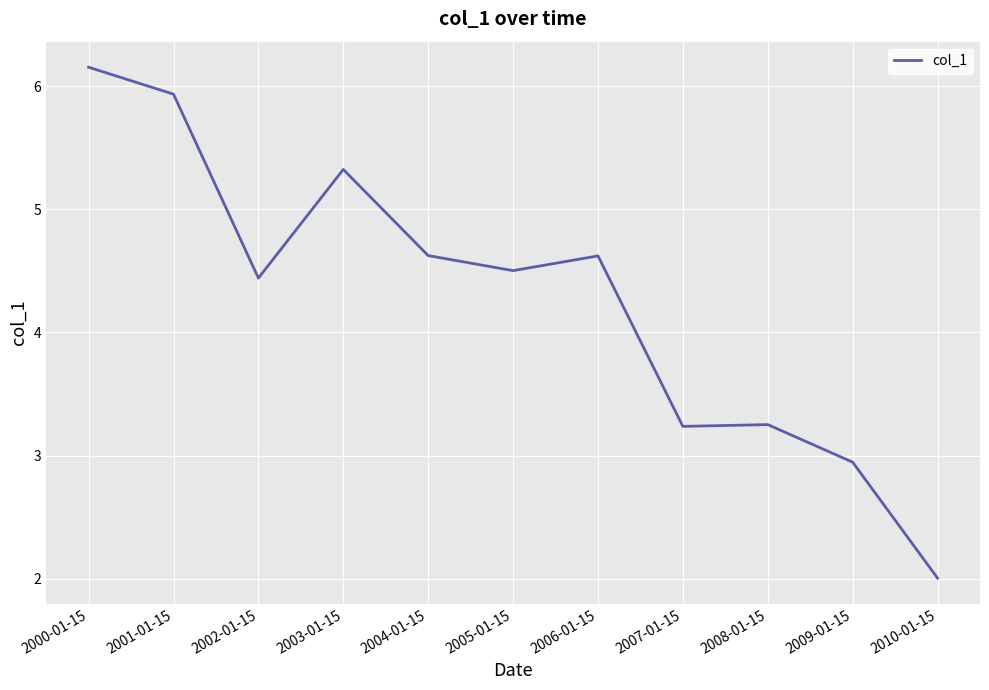

What position from the right is 2004-01-15?

7